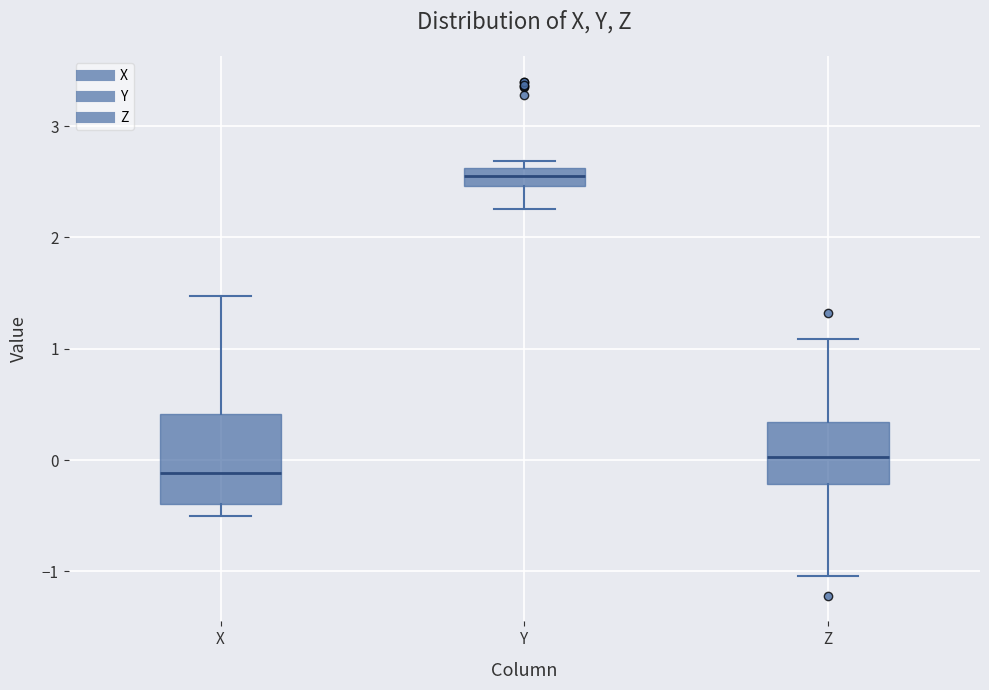

Where does the median line of the box for X sit on the y-axis? The values are not printed on the chart, so give them approximately, as read against the axis.

-0.1